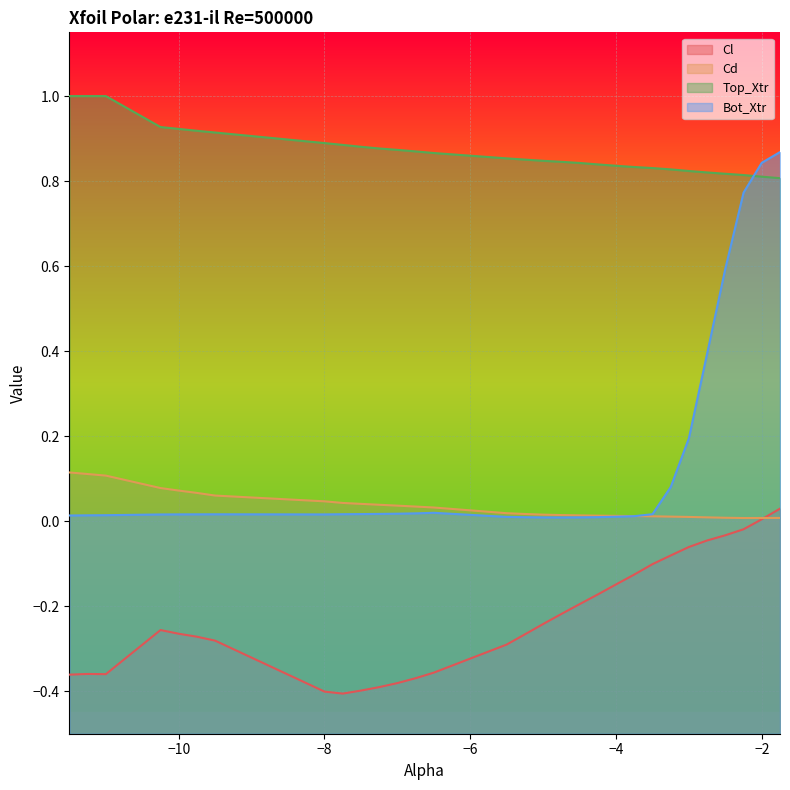

True or false: Cl and Top_Xtr intersect in this chart.

False